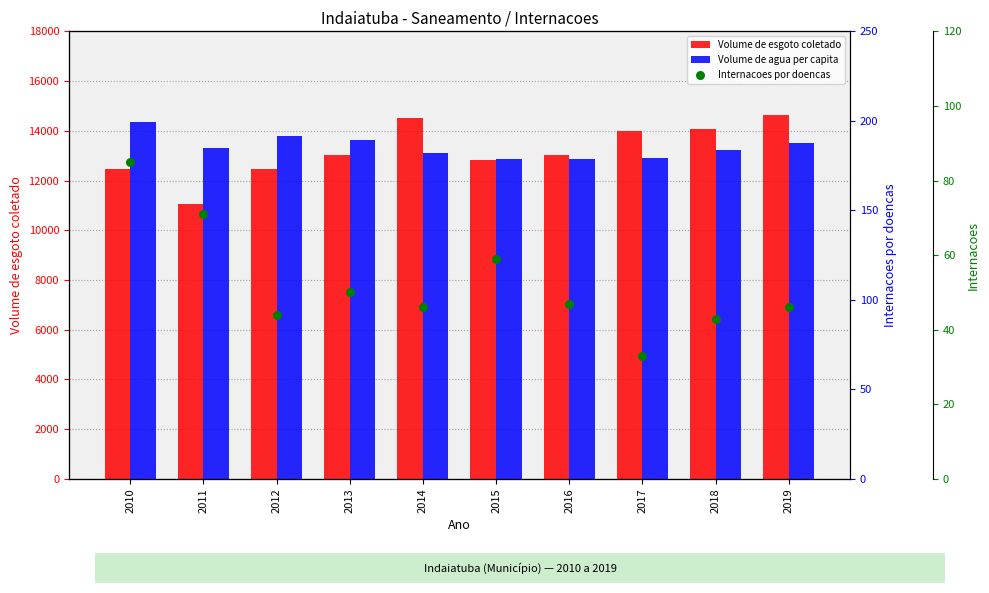

At how many categories does at least one series exceed 10523?

10